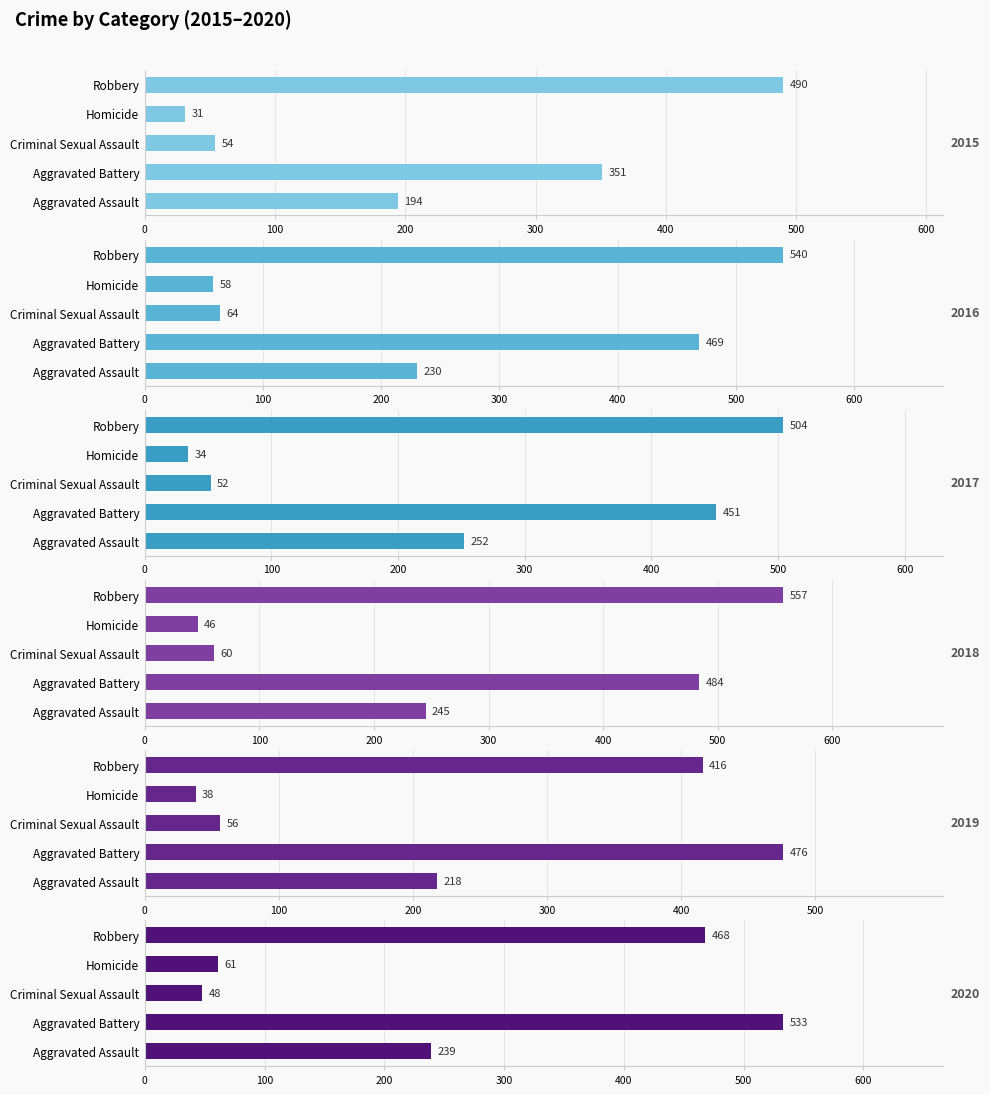

Reading left to right, extract all data points from this chart.

2015: 194	351	54	31	490
2016: 230	469	64	58	540
2017: 252	451	52	34	504
2018: 245	484	60	46	557
2019: 218	476	56	38	416
2020: 239	533	48	61	468